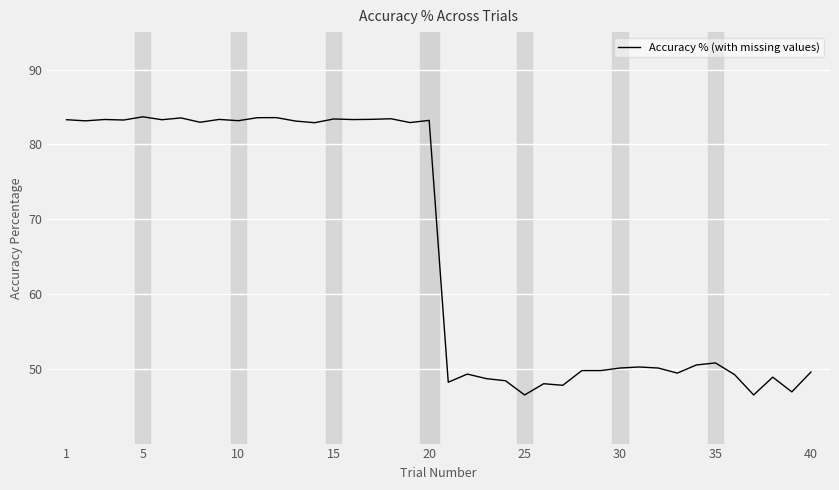

What is the minimum value shown in the chart?

46.5